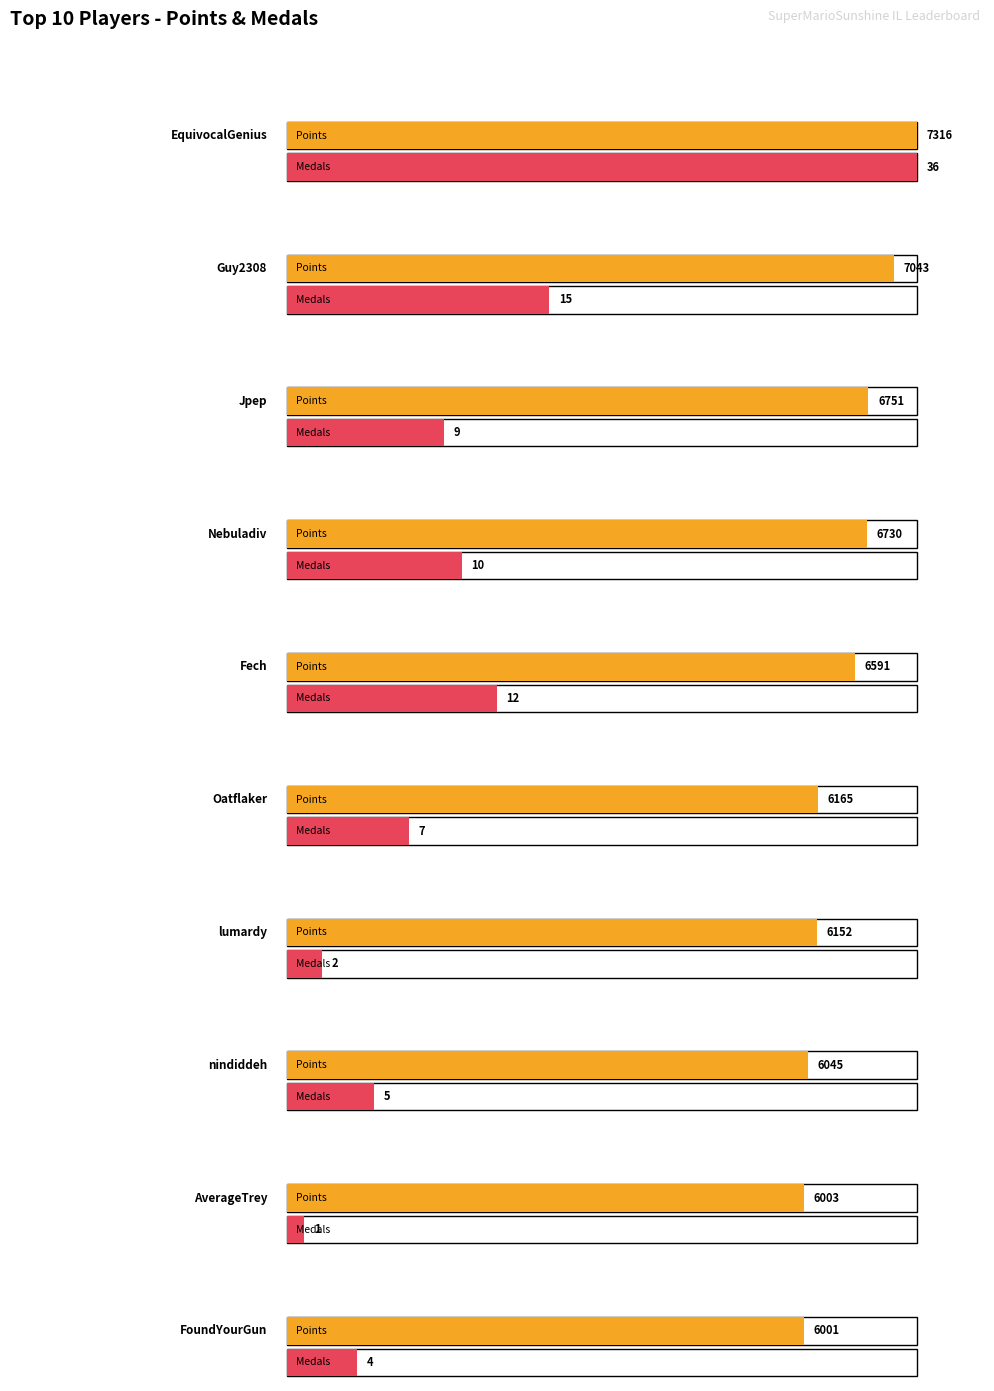

What is the sum of all Medals values?

101